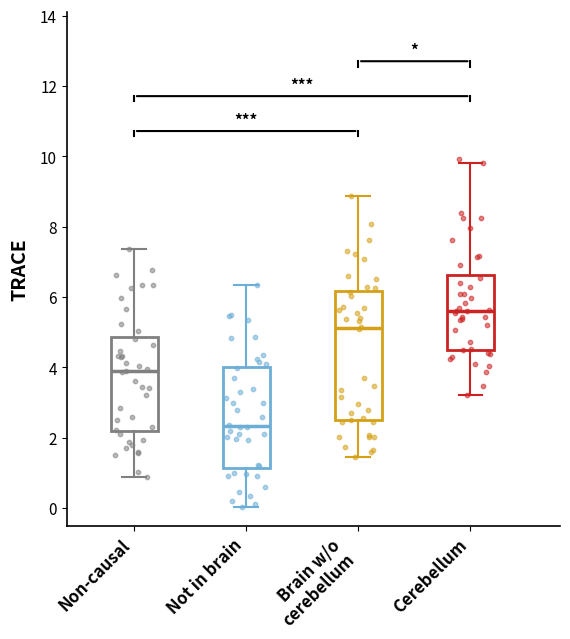

Which box has the lowest median line?

Not in brain